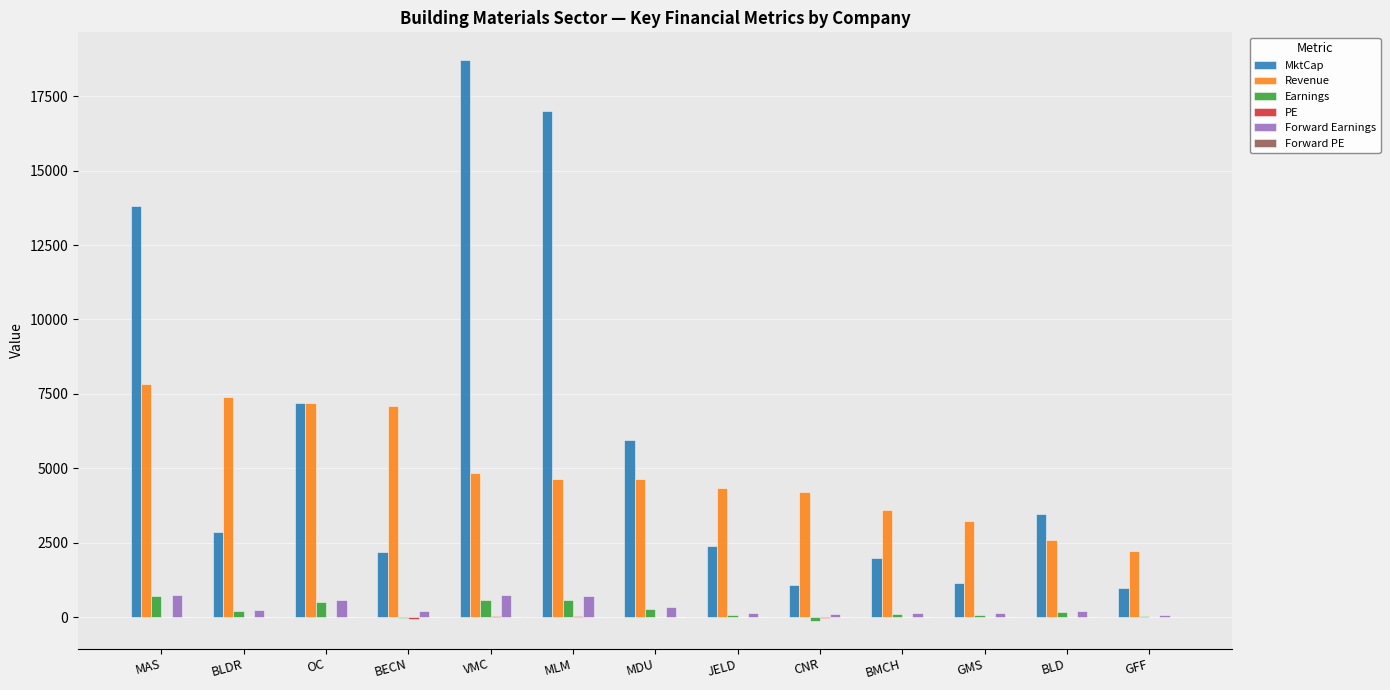

What is the greatest value displayed?

18700.0